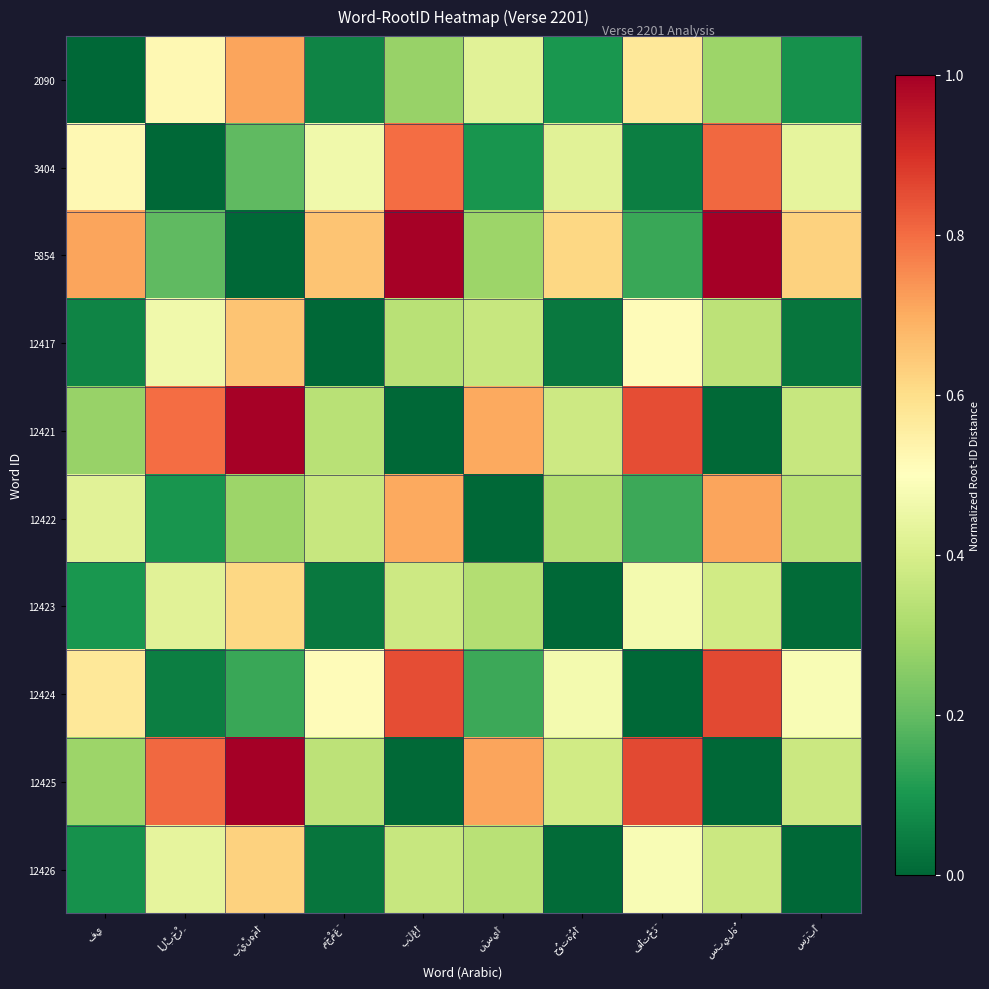

Rank the series at نَسِيَا from lowest to highest value.

12422, 3404, 12424, 5854, 12423, 12426, 12417, 2090, 12421, 12425